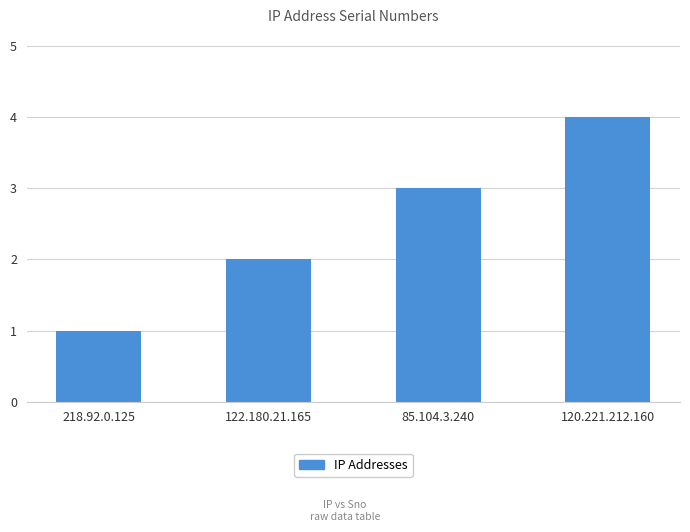

How many distinct data groups are displayed?

1